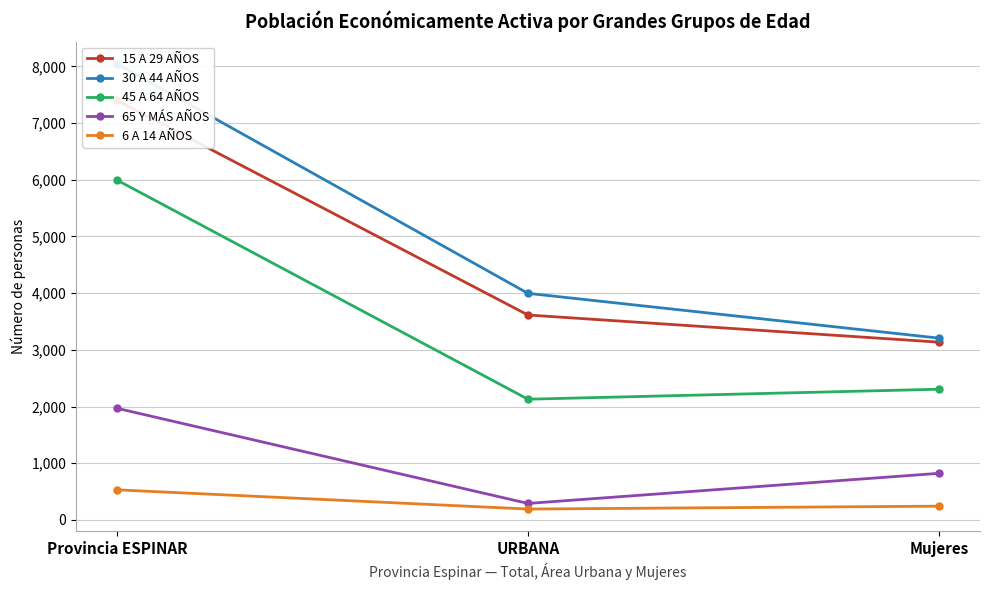

What is the average value of the 15 A 29 AÑOS series?

4717